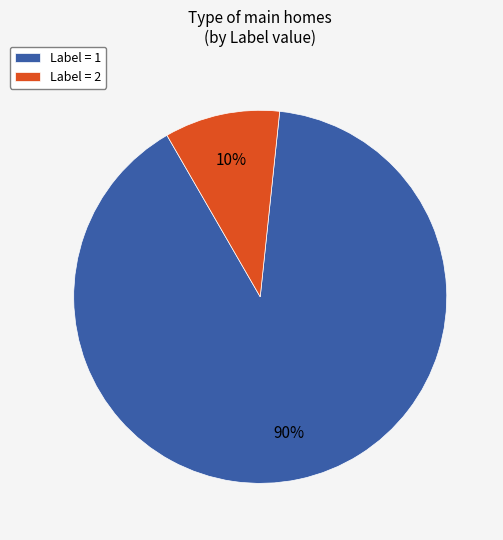

Do Label = 1 and Label = 2 together represent more than half of the pie?

Yes